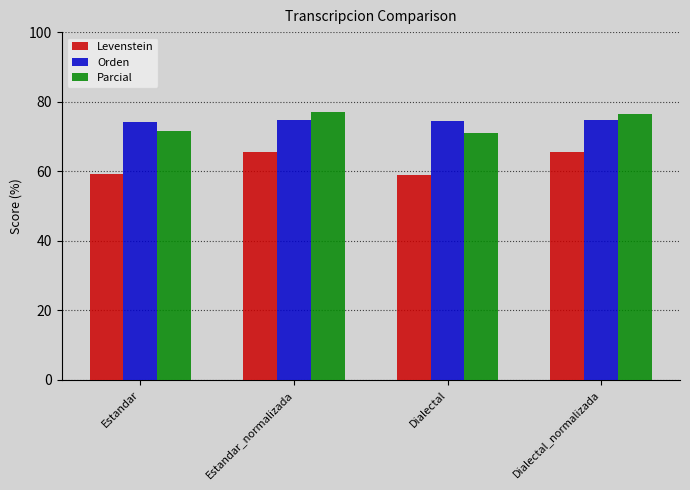

Read the Levenstein value at Dialectal.

58.9